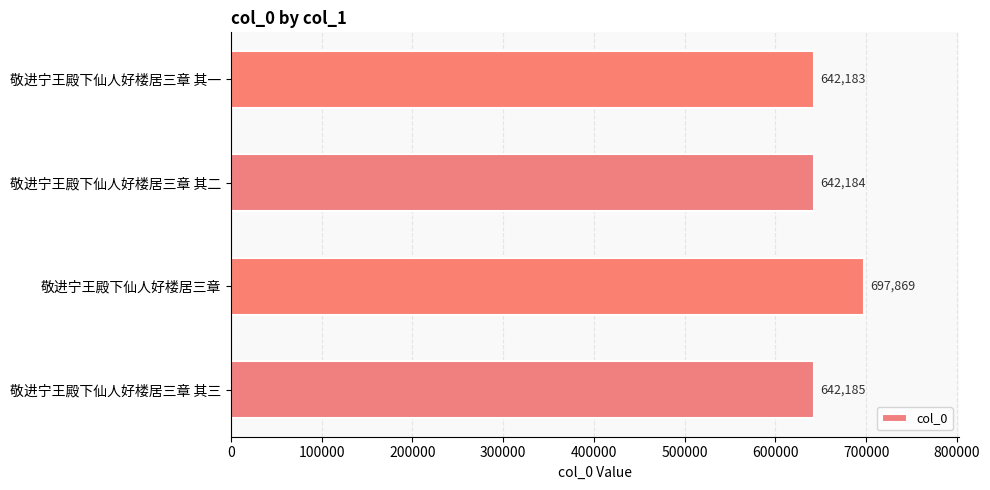

True or false: the data shows 407004 at 敬进宁王殿下仙人好楼居三章 其二.

False